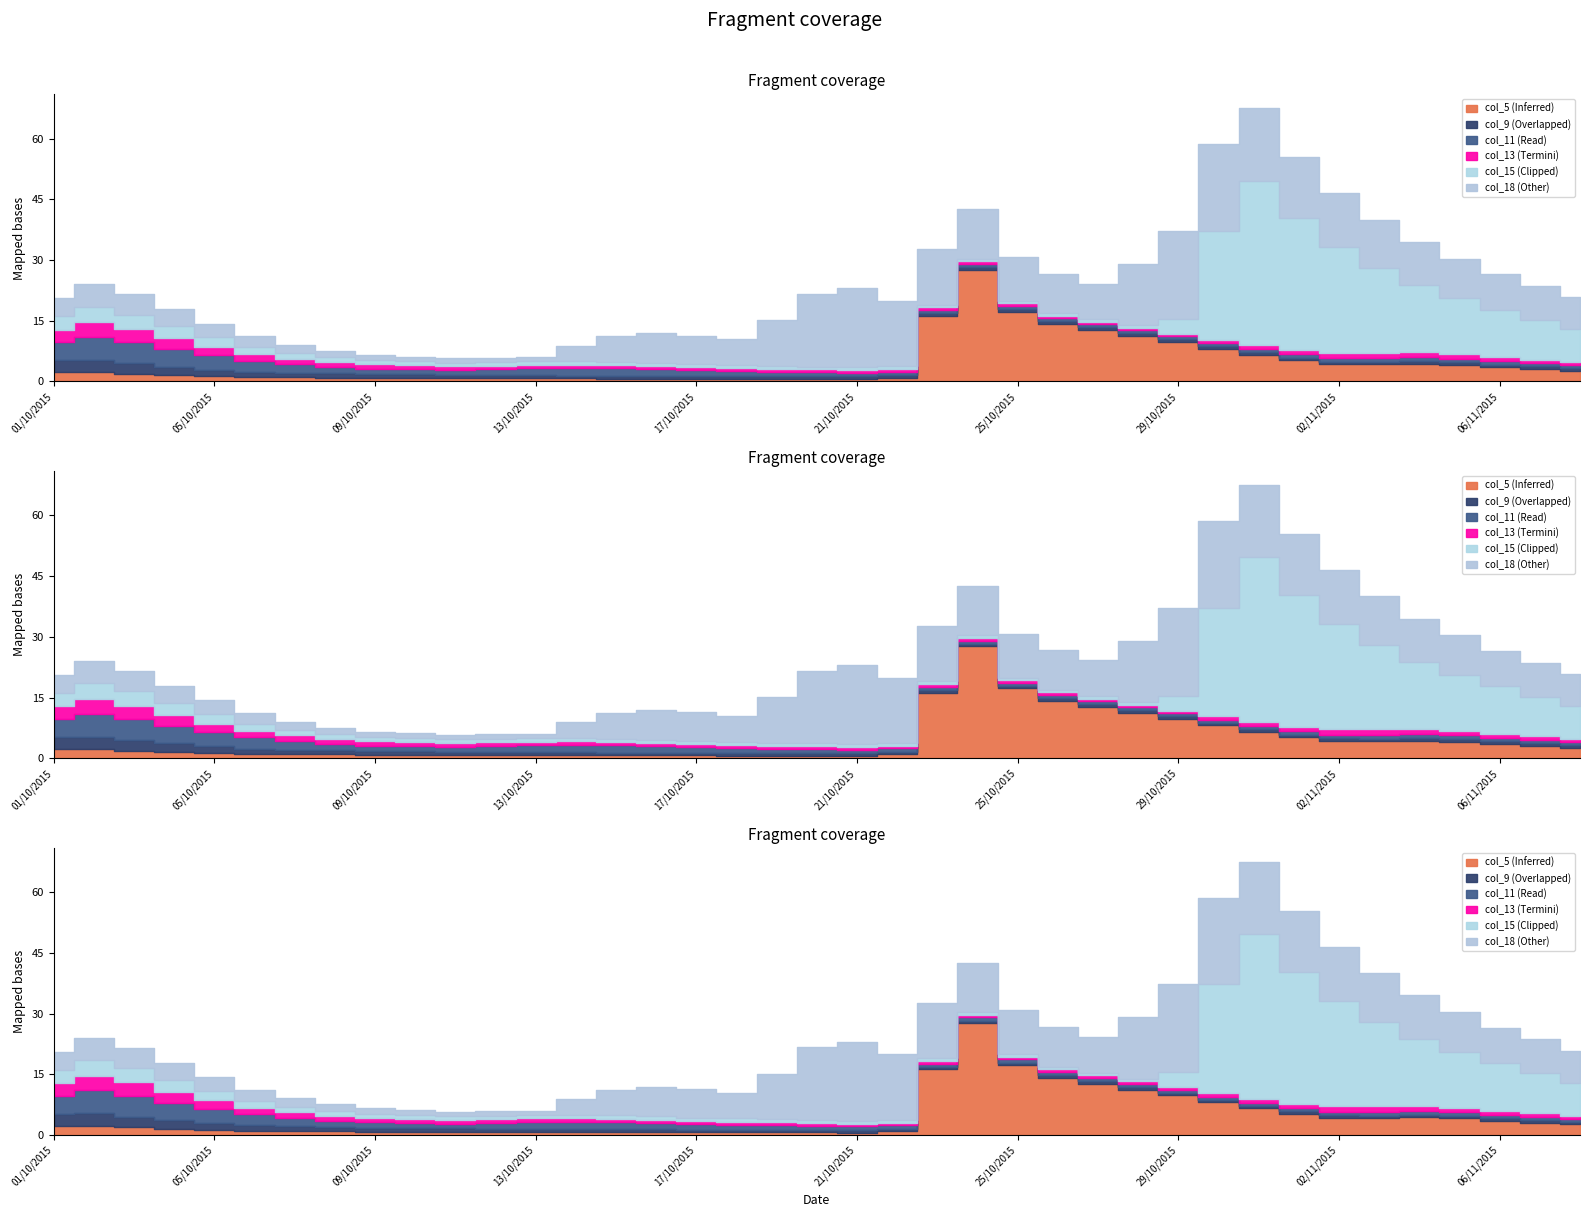

How many distinct data groups are displayed?

6